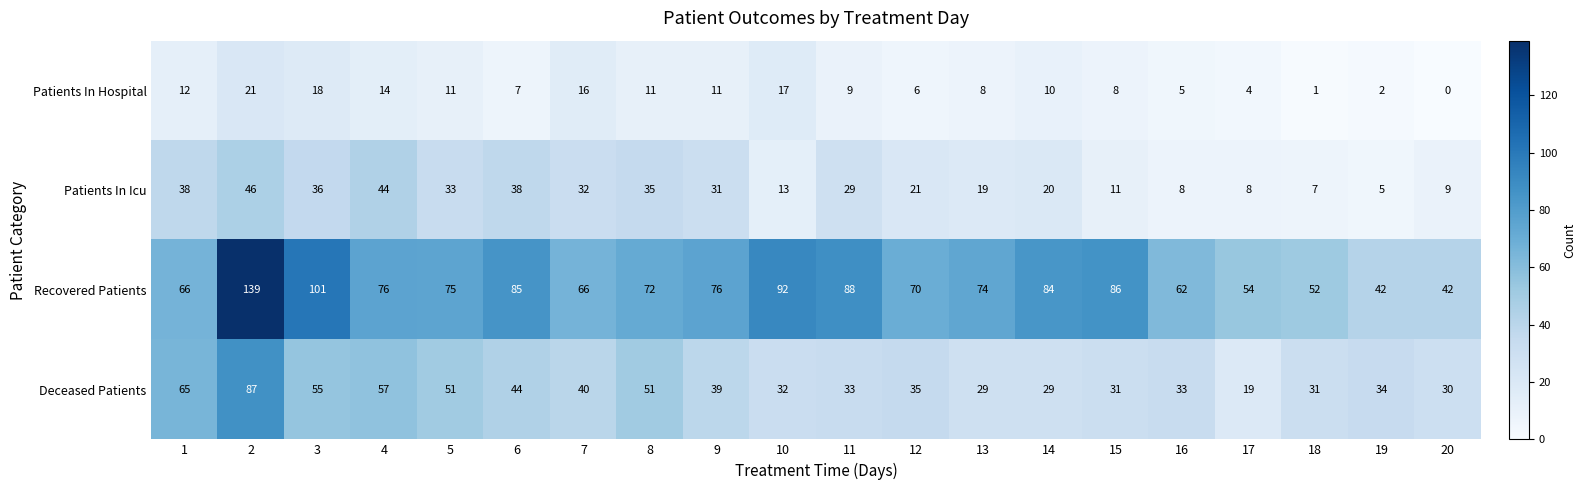

Is it true that Patients In Hospital equals 5 at 16?

True